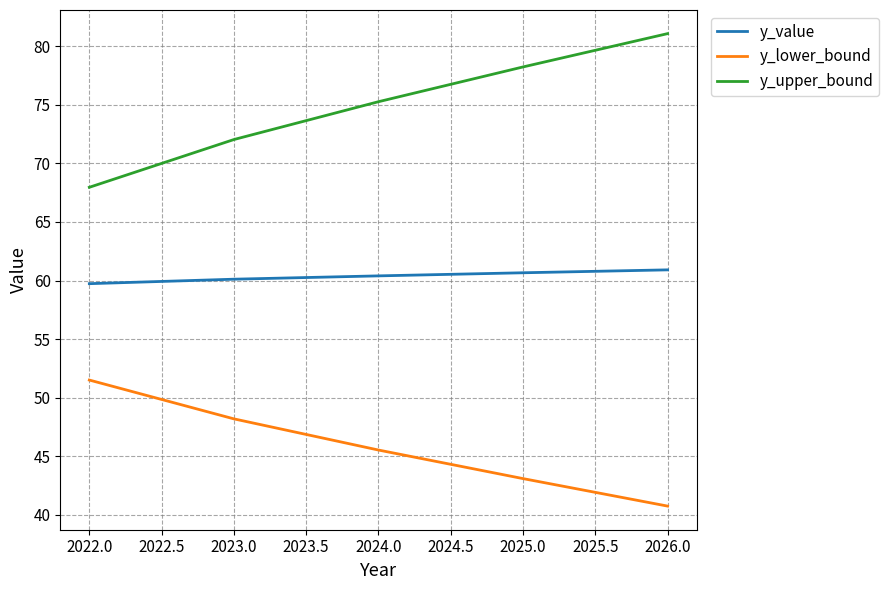

What are all the series names shown in the legend?

y_value, y_lower_bound, y_upper_bound